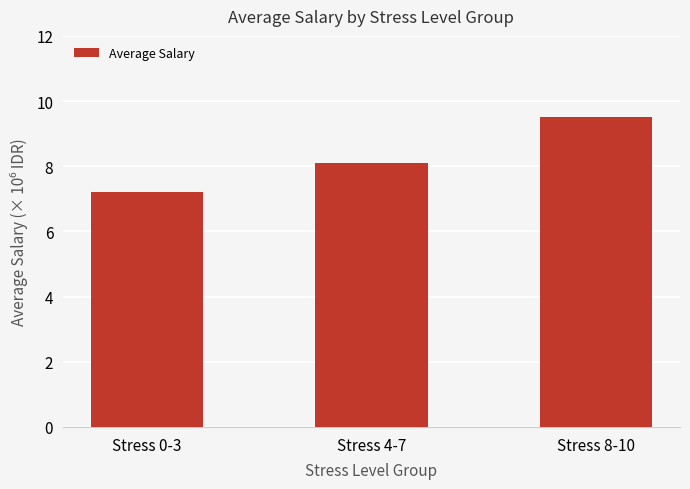

Is it true that the value at Stress 8-10 is 9500000?

True